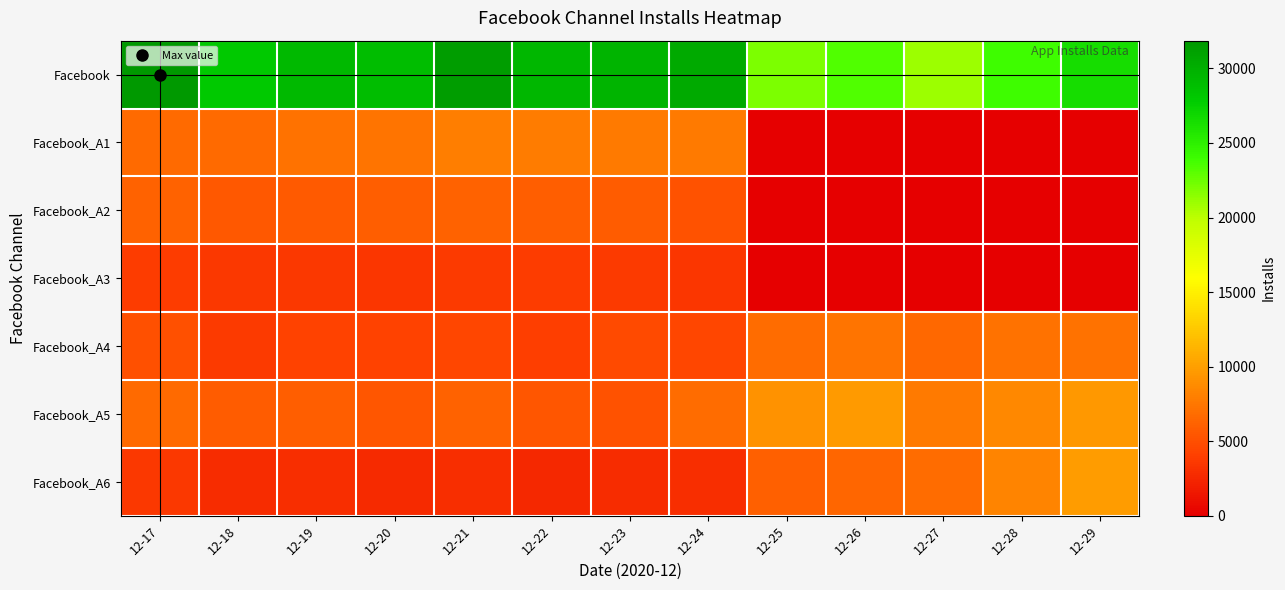

List the series in order of their peak value, lowest first.

Facebook_A3, Facebook_A2, Facebook_A4, Facebook_A1, Facebook_A5, Facebook_A6, Facebook